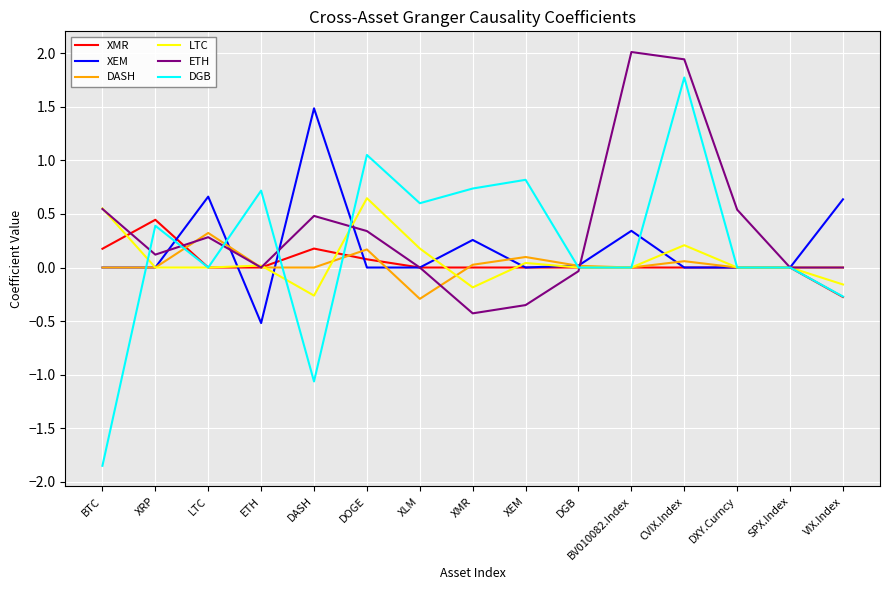

Which label corresponds to the smallest value in the chart?

BTC